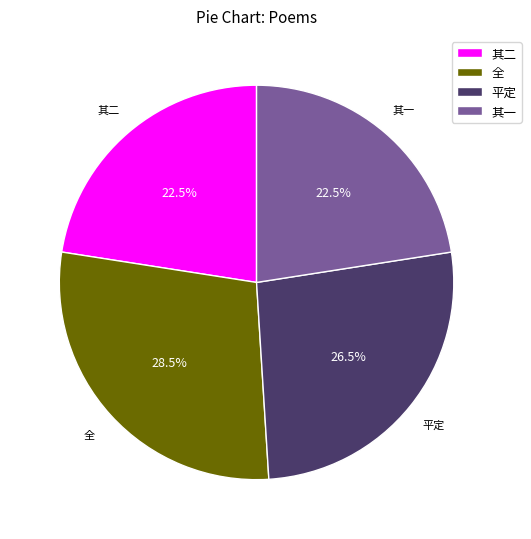

How many slices are in this pie chart?

4